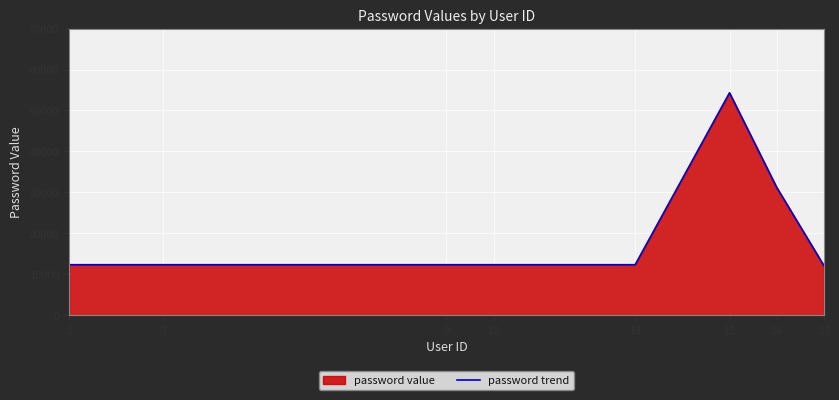

Where is the data nearest to the value 33227?

16